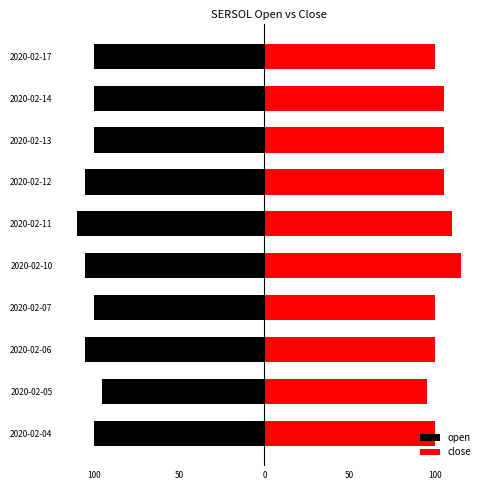

What is the value of the open bar at the 1st from the left?

-100